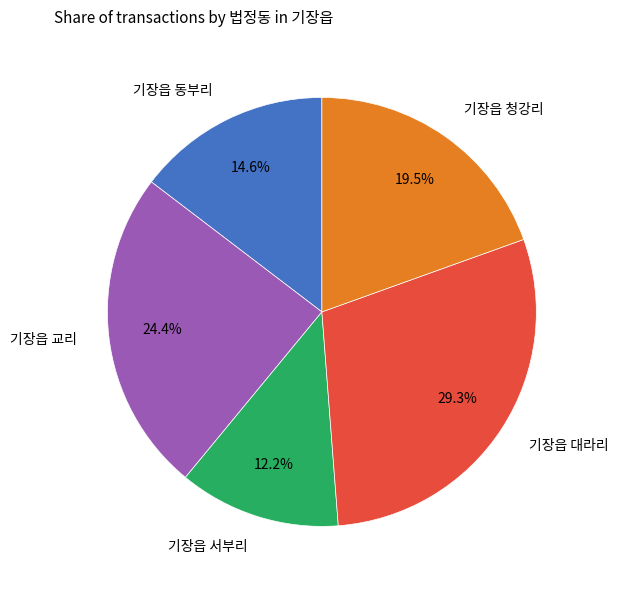

Does 기장읍 교리 represent more than half of the total?

No